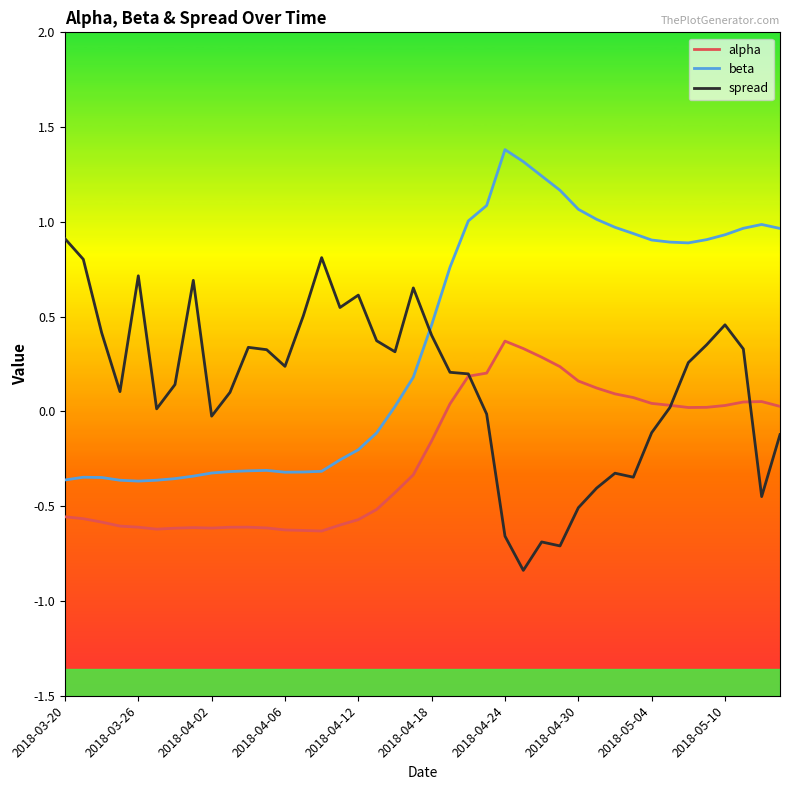

In beta, how many points are lower than both neighbors (excluding endpoints)?

3